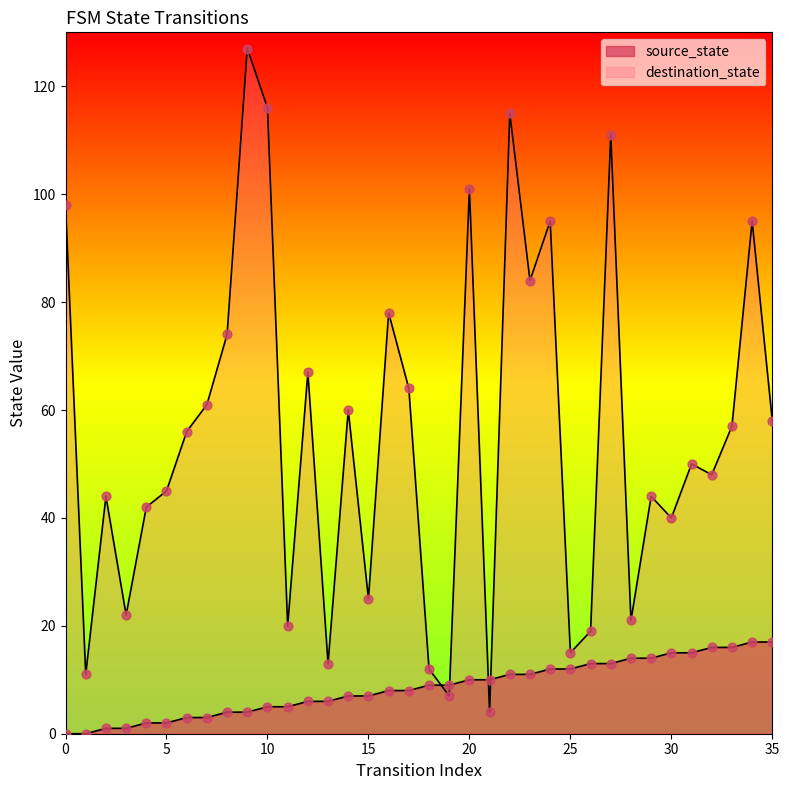

Which series has the widest spread of Y values?

destination_state